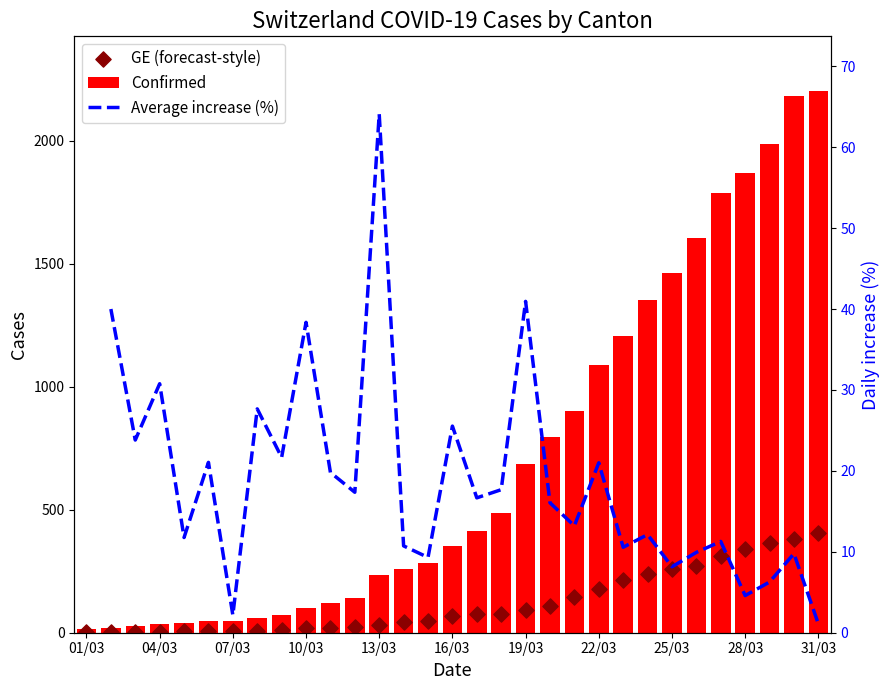

Which series has the largest Y range (max minus min)?

Confirmed